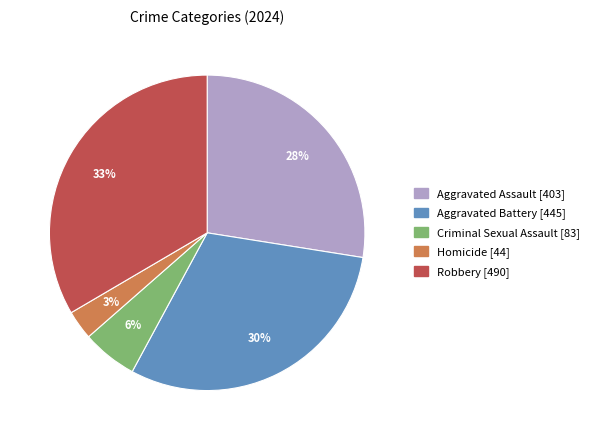

Which category has the biggest portion of the pie?

Robbery